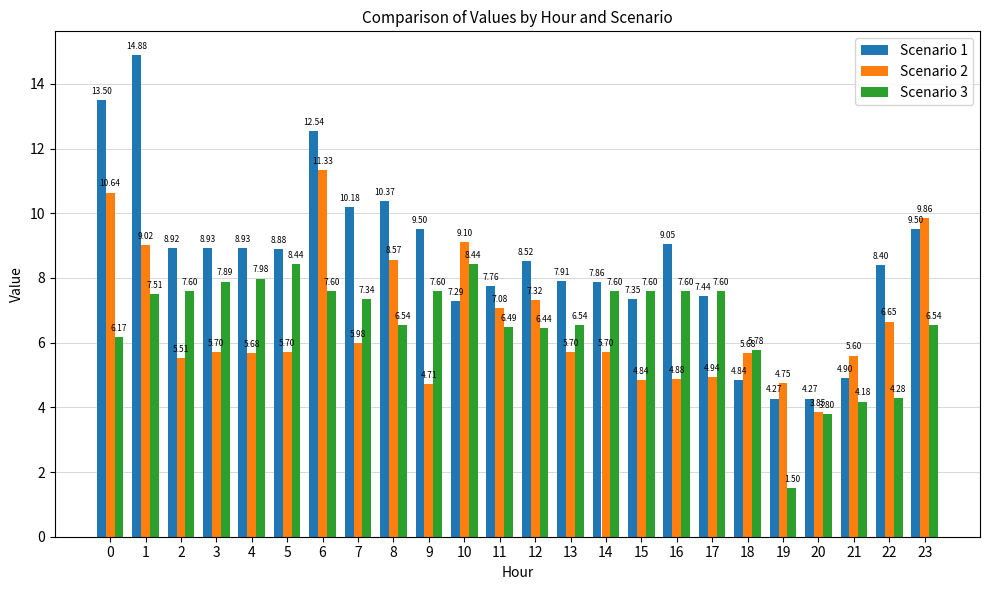

True or false: Scenario 1 has a value of 6.9 at 1.

False